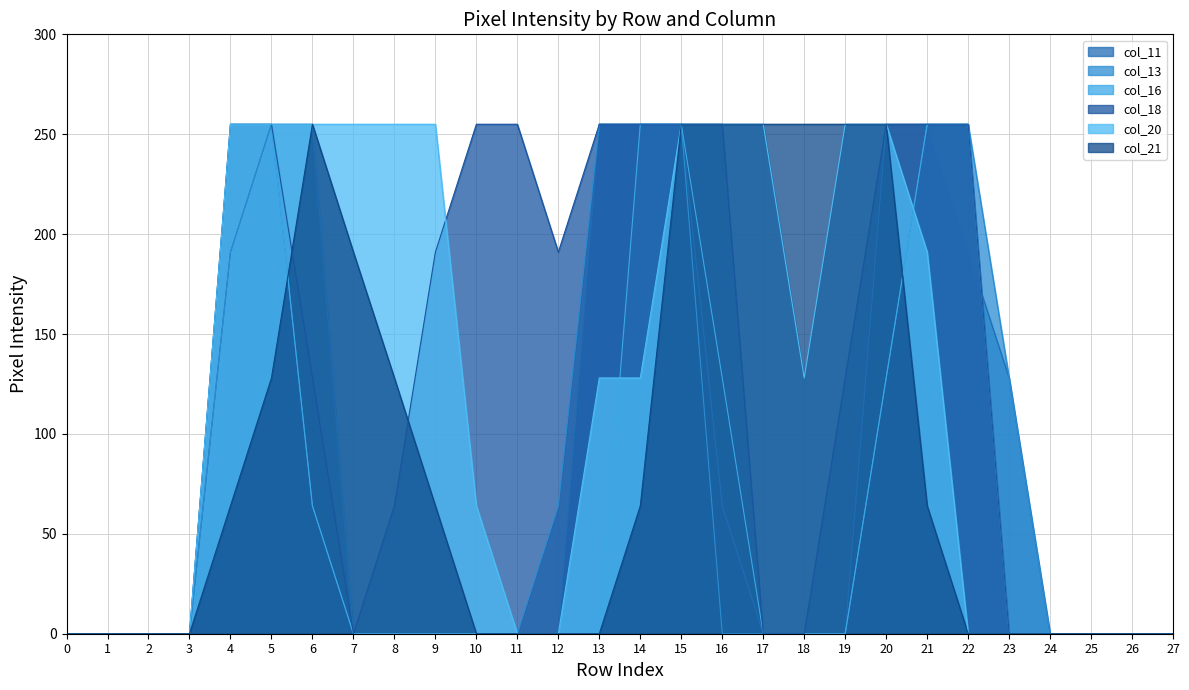

Reading left to right, list all the values displayed in this chart.

col_11: 0	0	0	0	191	255	255	0	0	0	0	0	0	255	255	255	64	0	0	0	255	255	191	128	0	0	0	0
col_13: 0	0	0	0	191	255	64	0	0	0	0	0	64	255	255	255	0	0	0	0	128	255	255	128	0	0	0	0
col_16: 0	0	0	0	255	255	64	0	0	0	0	0	0	0	255	255	128	0	0	0	128	255	255	0	0	0	0	0
col_18: 0	0	0	0	255	255	128	0	64	191	255	255	191	255	255	255	255	0	0	128	255	255	255	0	0	0	0	0
col_20: 0	0	0	0	255	255	255	255	255	255	64	0	0	128	128	255	255	255	128	255	255	191	0	0	0	0	0	0
col_21: 0	0	0	0	64	128	255	191	128	64	0	0	0	0	64	255	255	255	255	255	255	64	0	0	0	0	0	0